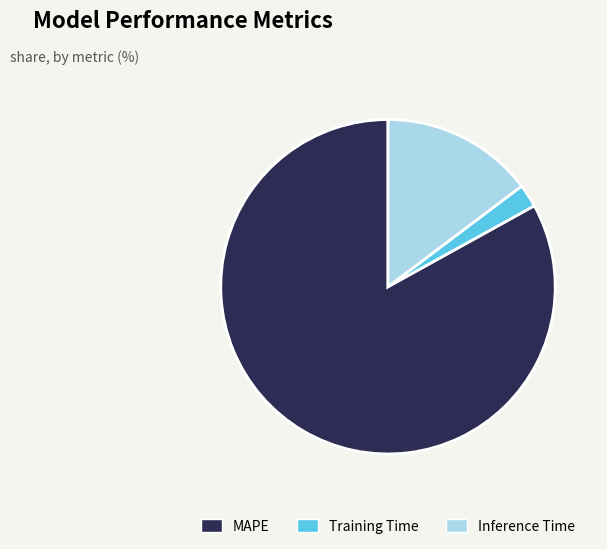

Is the sum of MAPE and Training Time greater than half?

Yes